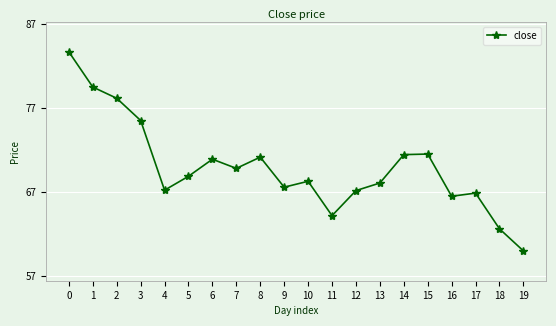

At which category does the data reach its first local valley?

4